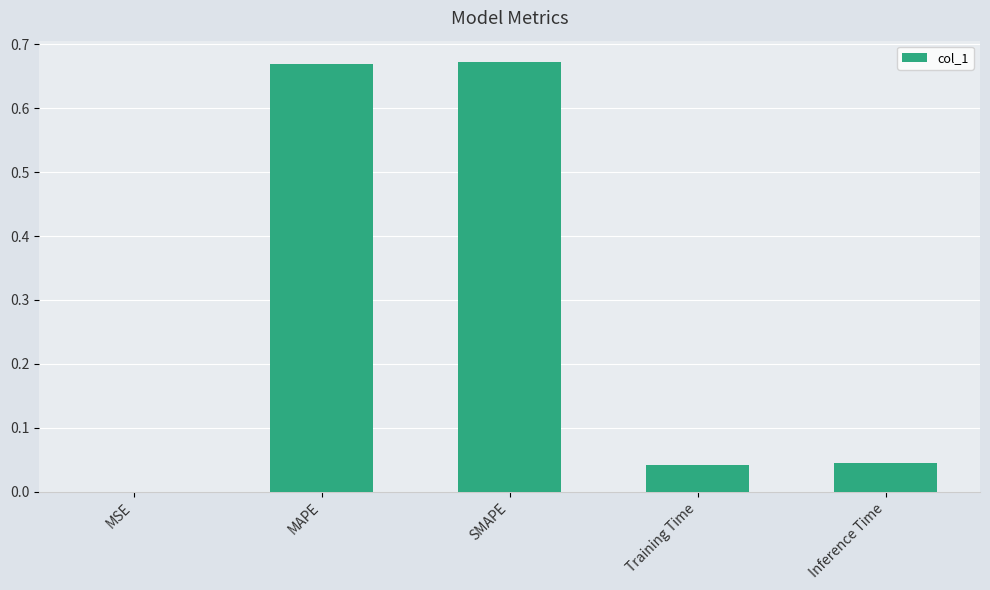

Between SMAPE and MSE, which is larger?

SMAPE